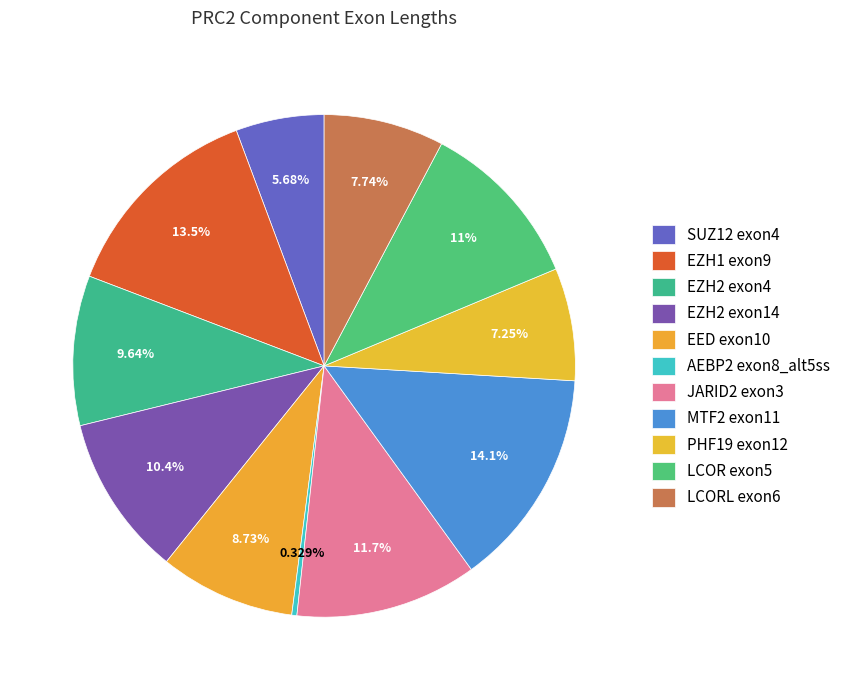

Which slice is the smallest?

AEBP2 exon8_alt5ss